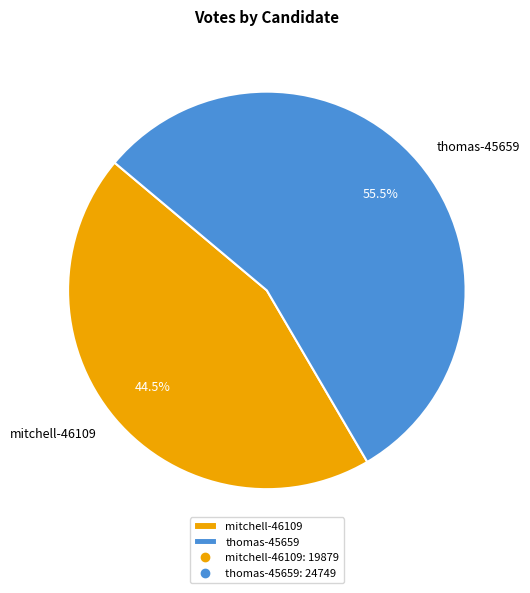

The mitchell-46109 slice represents 52% of the pie. True or false?

False